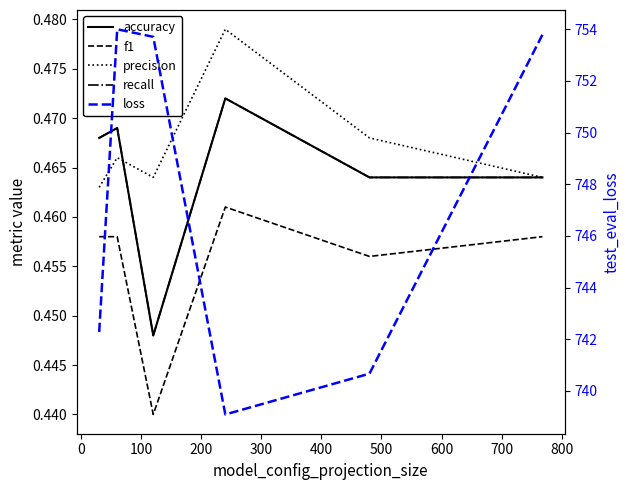

How many interior local valleys does the recall series have?

1